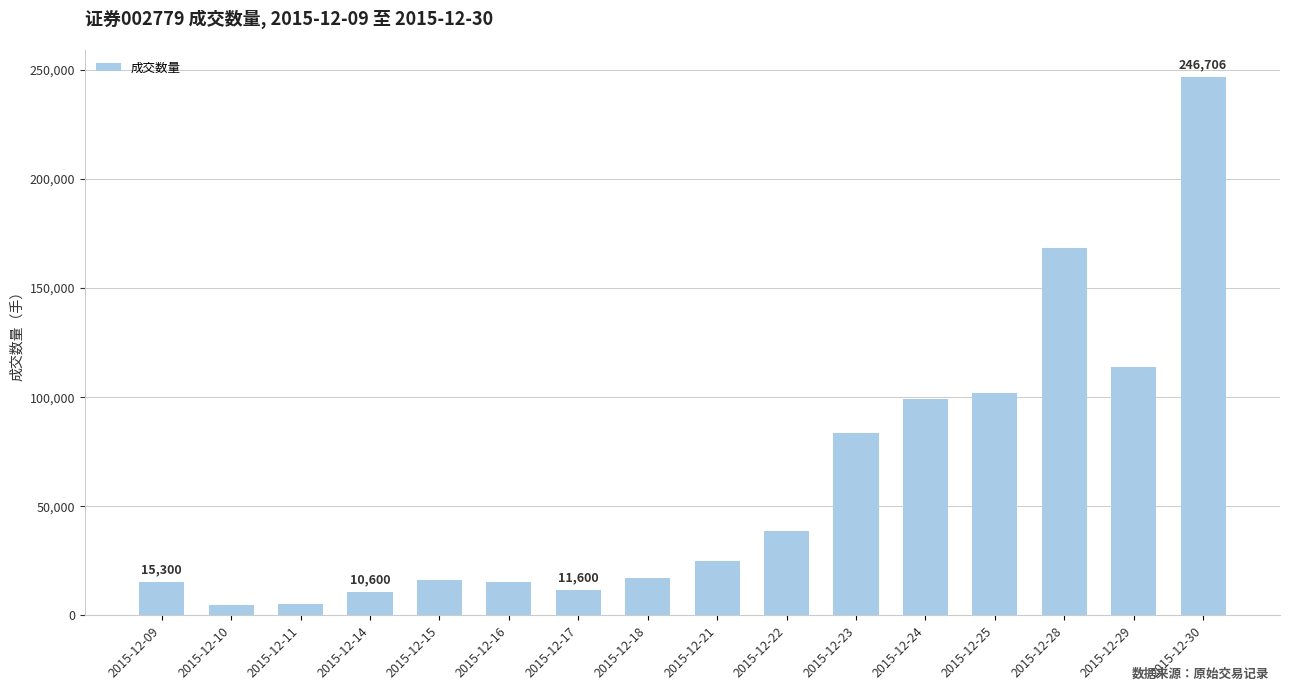

How many bars are there in total?

16